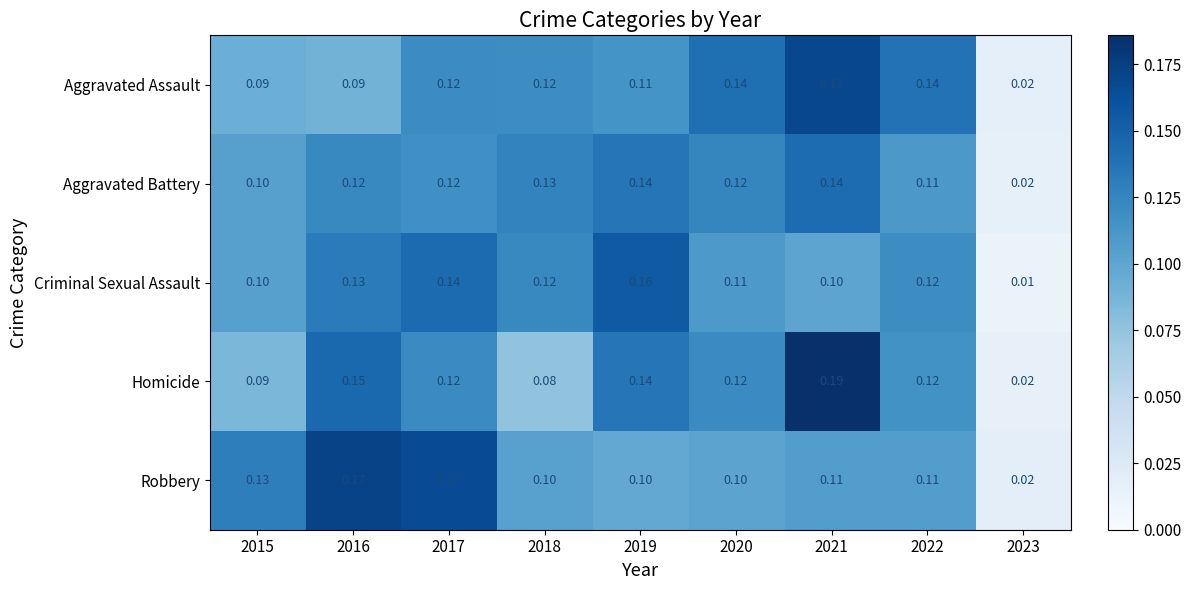

Which series has the largest total across all categories?

Homicide